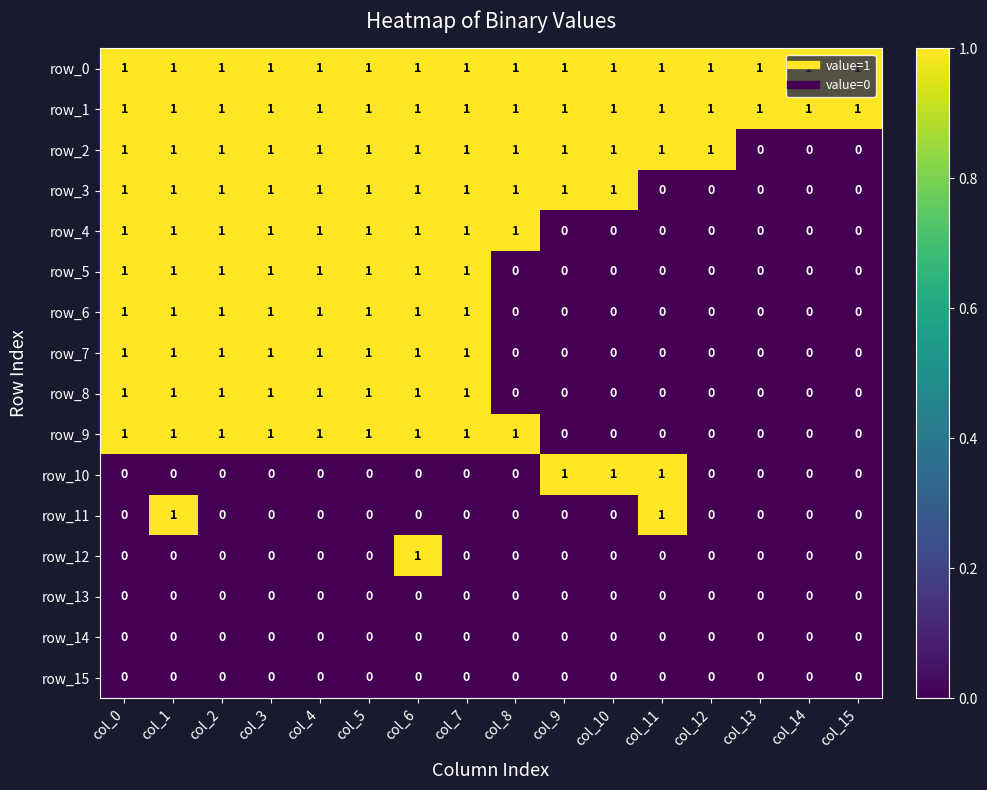

Reading left to right, what are all the values shown in this chart?

row_0: 1	1	1	1	1	1	1	1	1	1	1	1	1	1	1	1
row_1: 1	1	1	1	1	1	1	1	1	1	1	1	1	1	1	1
row_2: 1	1	1	1	1	1	1	1	1	1	1	1	1	0	0	0
row_3: 1	1	1	1	1	1	1	1	1	1	1	0	0	0	0	0
row_4: 1	1	1	1	1	1	1	1	1	0	0	0	0	0	0	0
row_5: 1	1	1	1	1	1	1	1	0	0	0	0	0	0	0	0
row_6: 1	1	1	1	1	1	1	1	0	0	0	0	0	0	0	0
row_7: 1	1	1	1	1	1	1	1	0	0	0	0	0	0	0	0
row_8: 1	1	1	1	1	1	1	1	0	0	0	0	0	0	0	0
row_9: 1	1	1	1	1	1	1	1	1	0	0	0	0	0	0	0
row_10: 0	0	0	0	0	0	0	0	0	1	1	1	0	0	0	0
row_11: 0	1	0	0	0	0	0	0	0	0	0	1	0	0	0	0
row_12: 0	0	0	0	0	0	1	0	0	0	0	0	0	0	0	0
row_13: 0	0	0	0	0	0	0	0	0	0	0	0	0	0	0	0
row_14: 0	0	0	0	0	0	0	0	0	0	0	0	0	0	0	0
row_15: 0	0	0	0	0	0	0	0	0	0	0	0	0	0	0	0